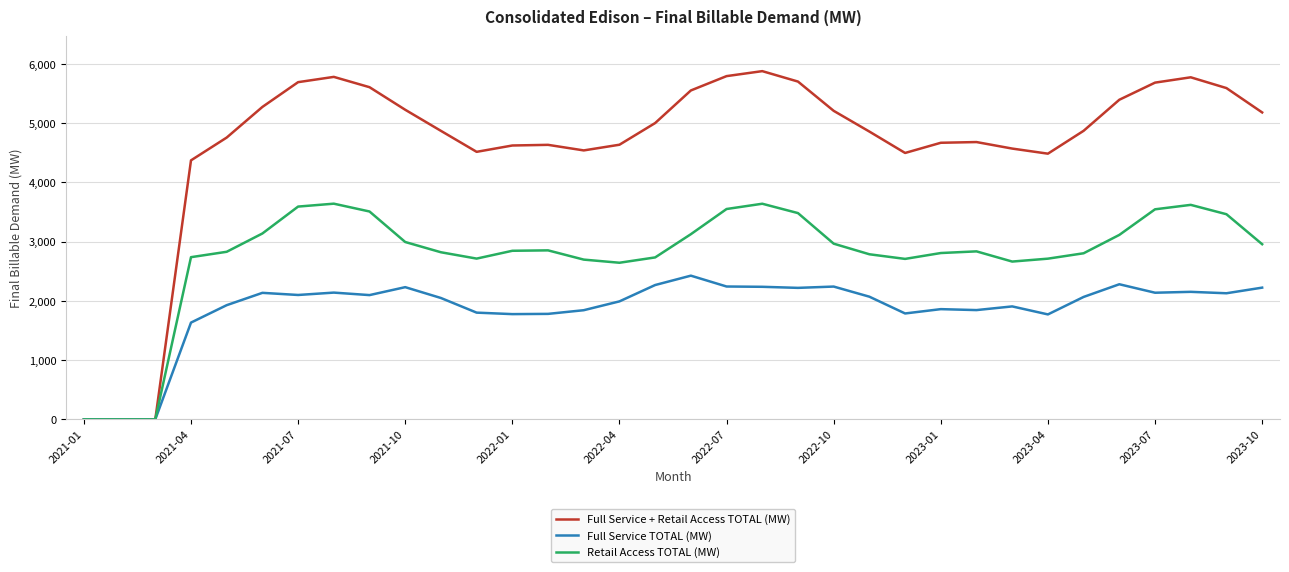

List the series in order of their overall mean, lowest first.

Full Service TOTAL (MW), Retail Access TOTAL (MW), Full Service + Retail Access TOTAL (MW)